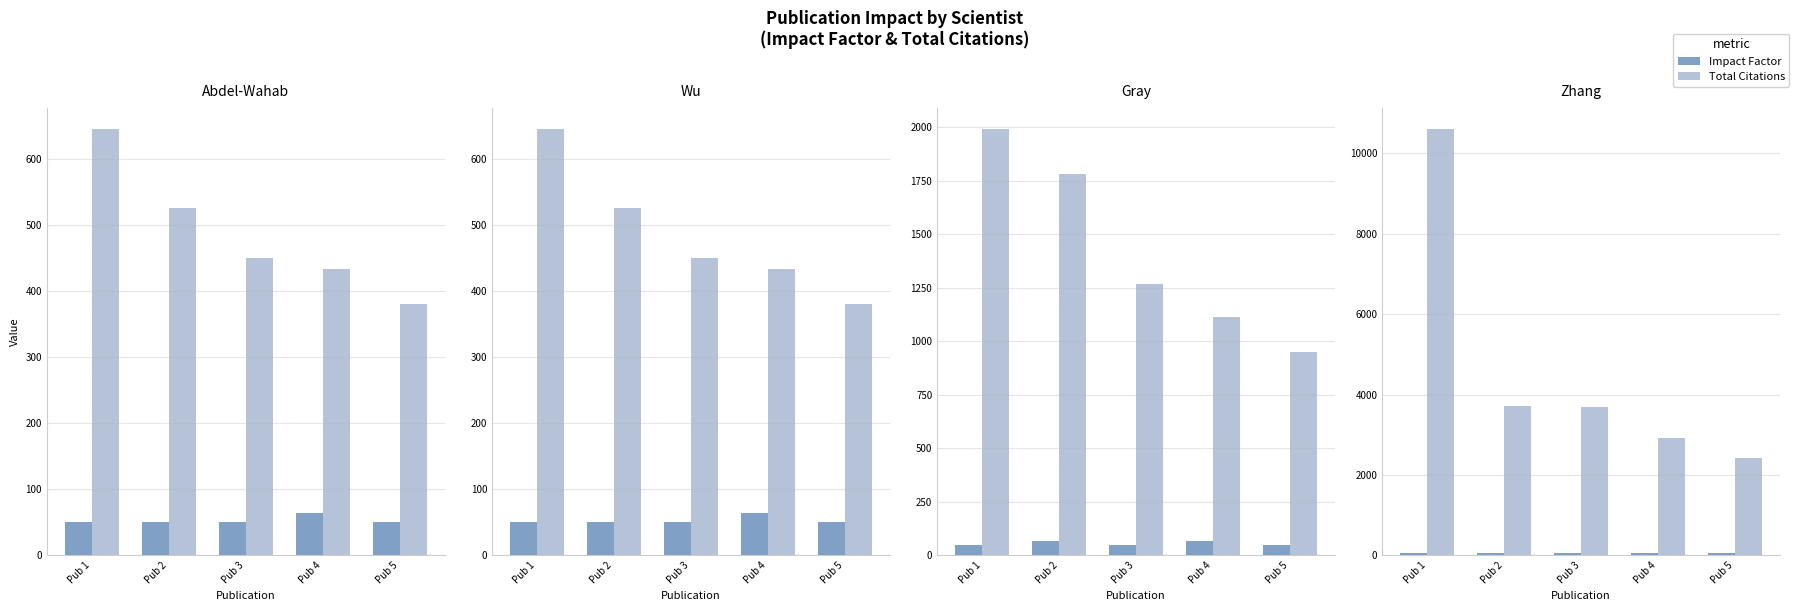

What is the difference between the maximum and minimum values in the Total Citations series?

8198.0